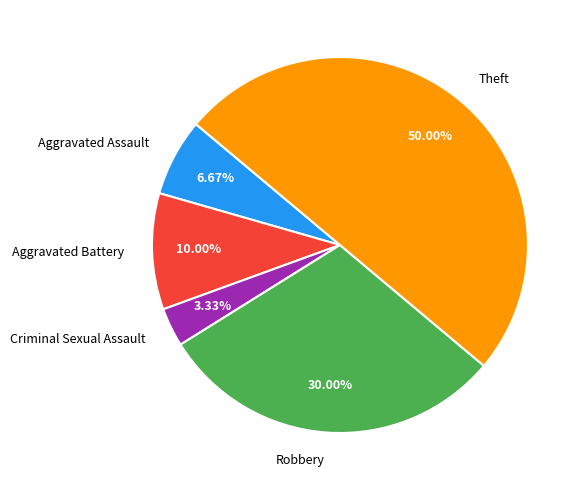

To the nearest percent, what percentage of the pie is Robbery?

30%